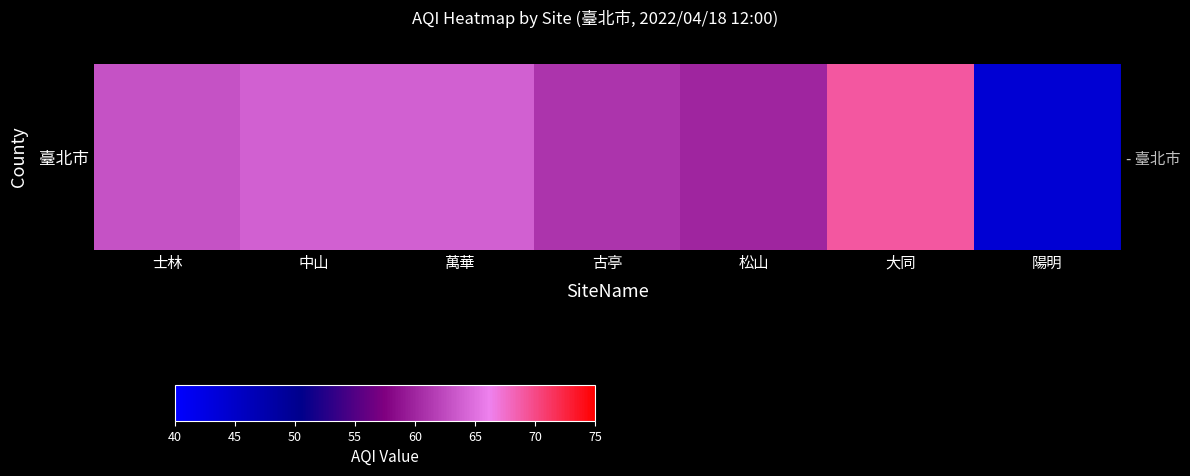

How many values exceed 63?

3